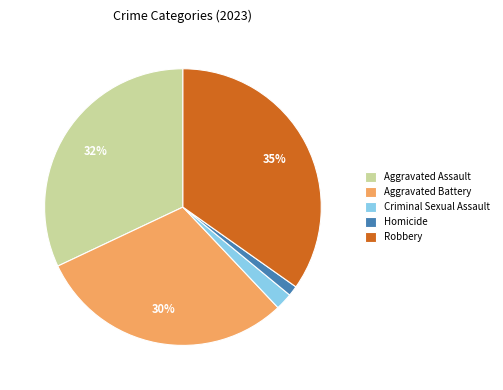

To the nearest percent, what percentage of the pie is Homicide?

1%